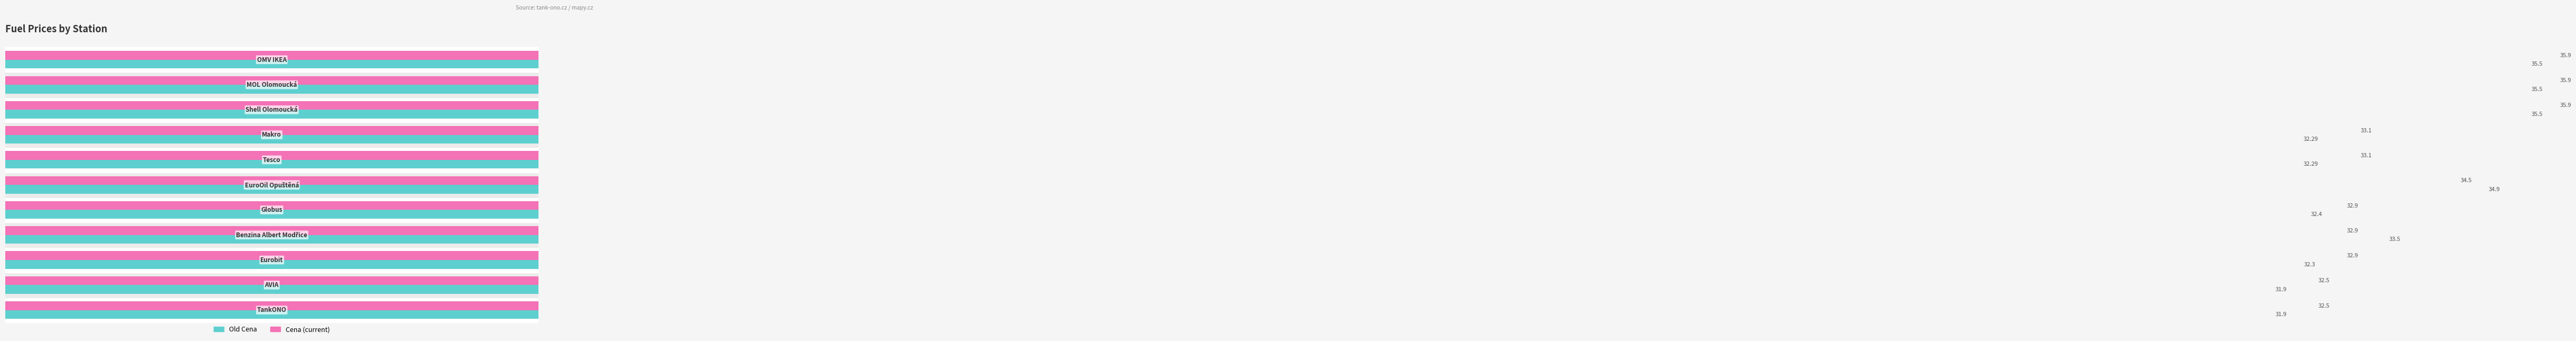

Rank the series by their maximum value, from highest to lowest.

Cena, Old Cena